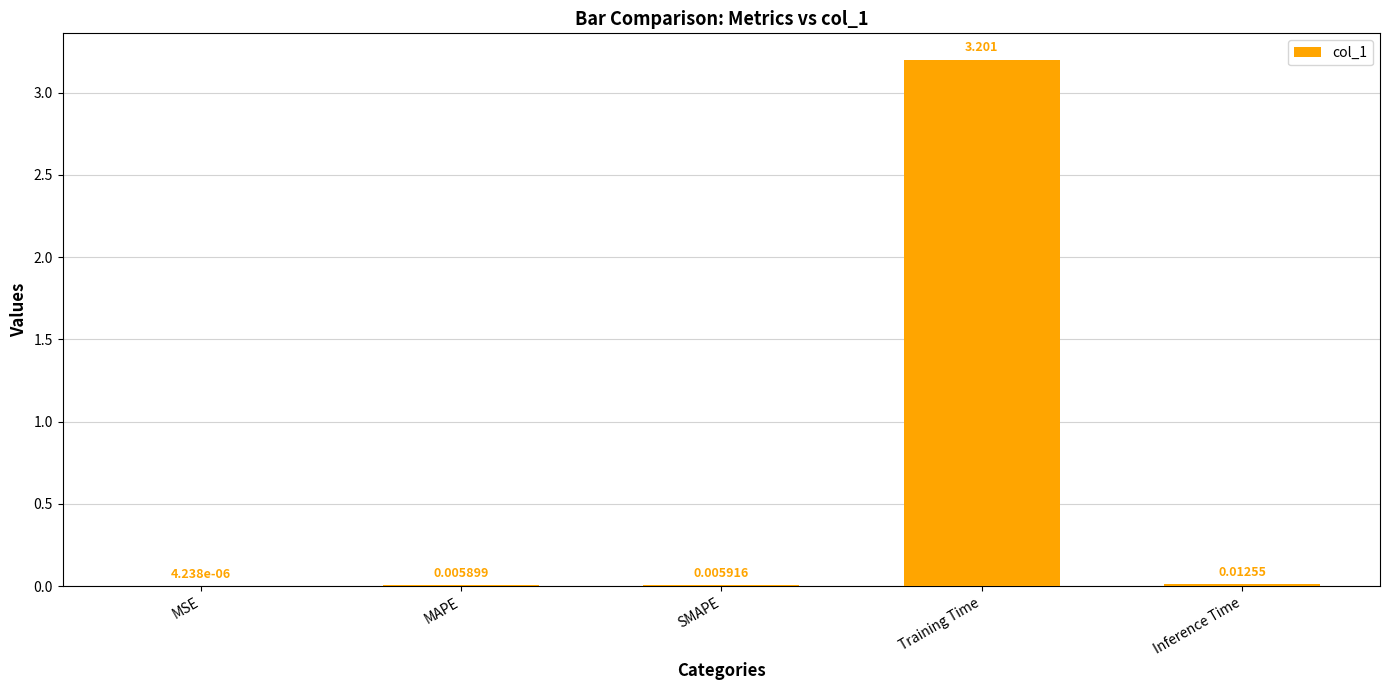

Are the bars horizontal?

No